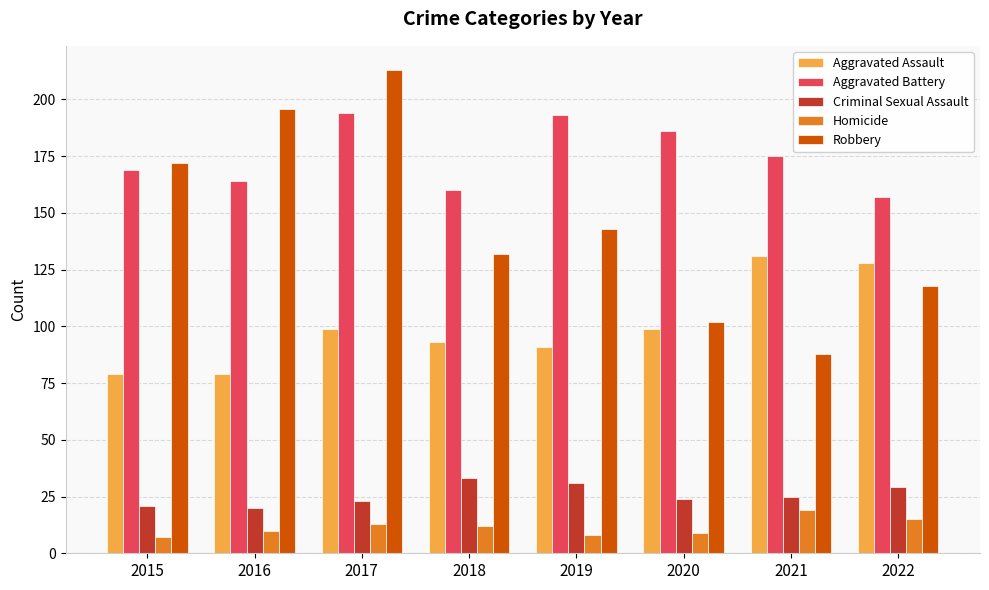

Count the number of categories in the chart.

8